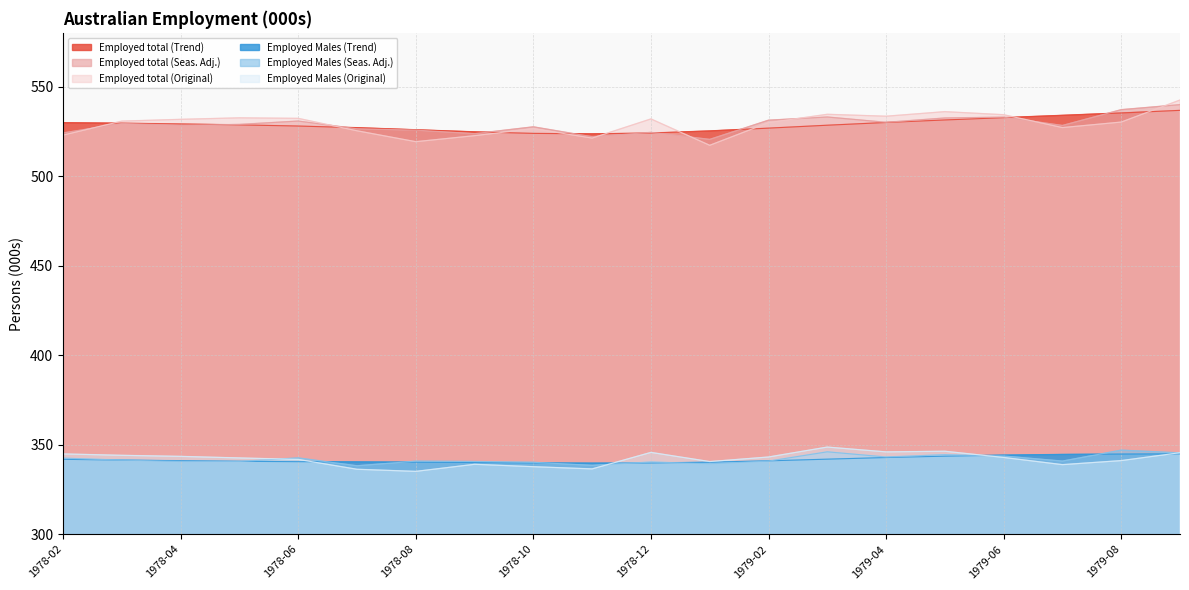

At which category is the sum across all series the highest?

1979-09